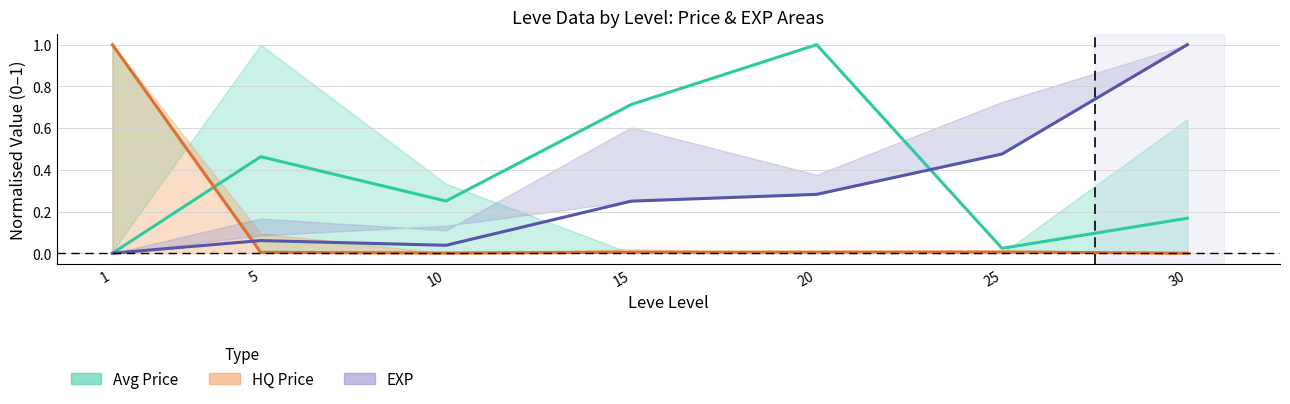

True or false: HQ Price Center has a value of 0.6 at 30.

False